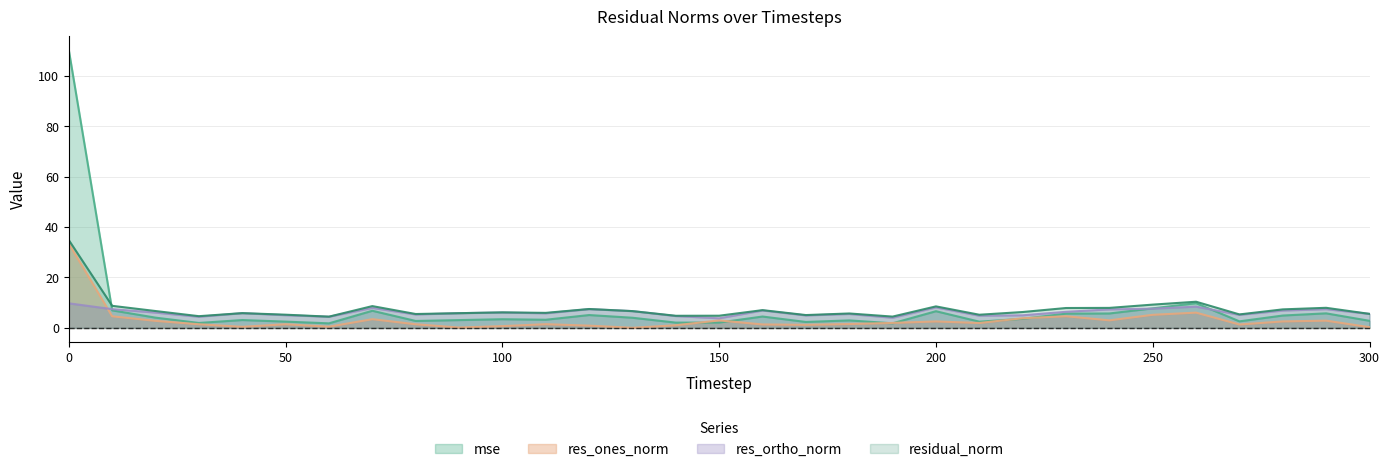

At which category does res_ortho_norm reach its first local valley?

30